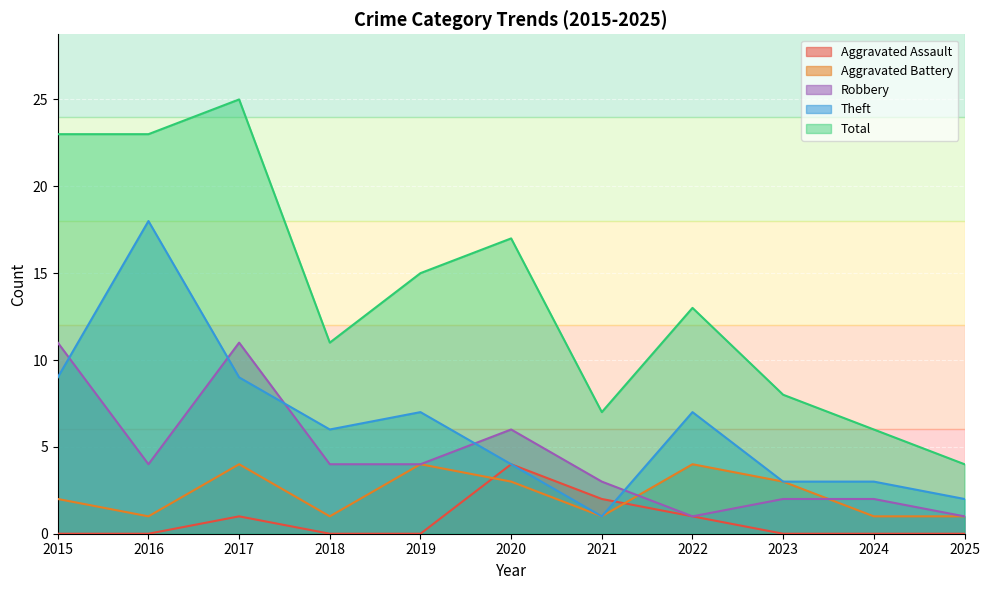

Is the value of Theft at 2015 greater than the value of Aggravated Battery at 2016?

Yes